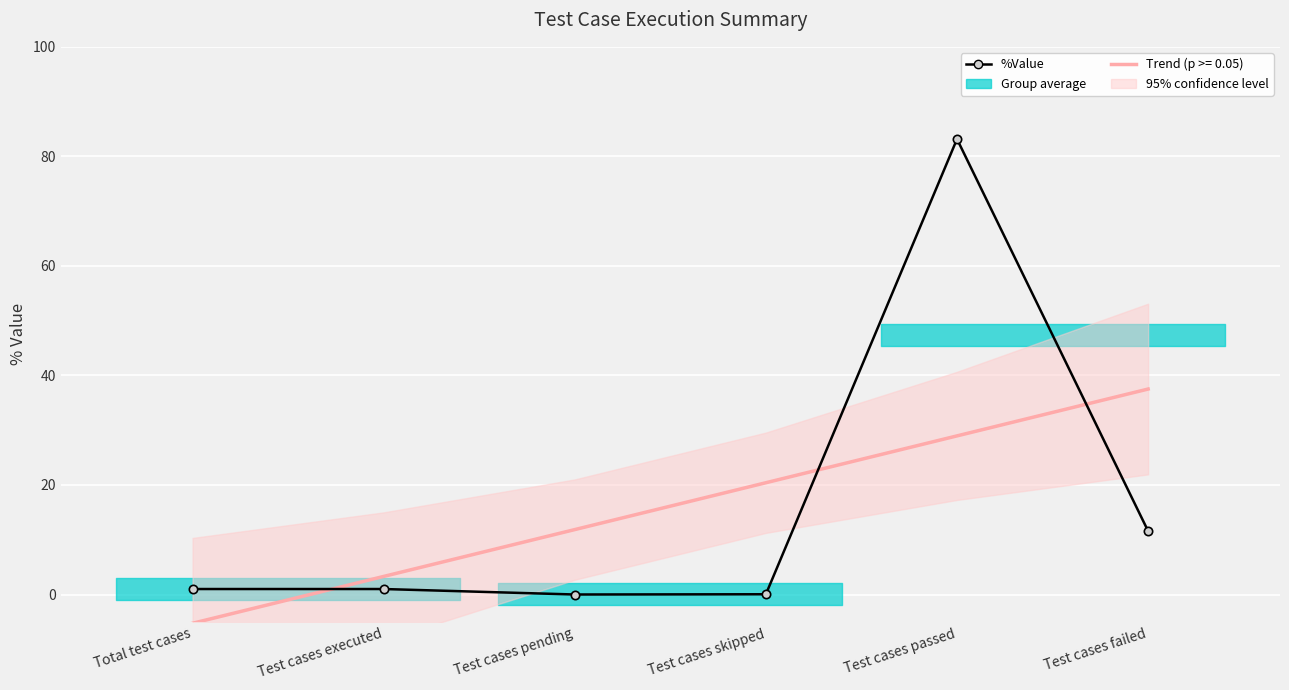

List the labels in order of value, smallest first.

Test cases pending, Test cases skipped, Total test cases, Test cases executed, Test cases failed, Test cases passed